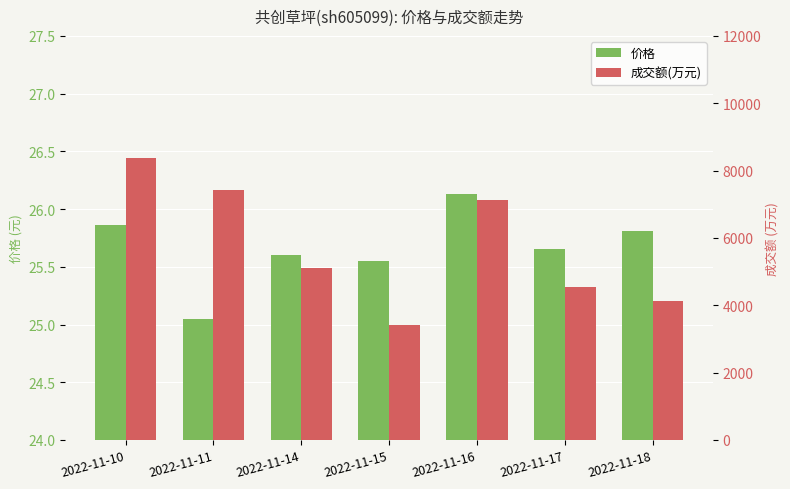

Which series has the largest total across all categories?

成交额(万元)